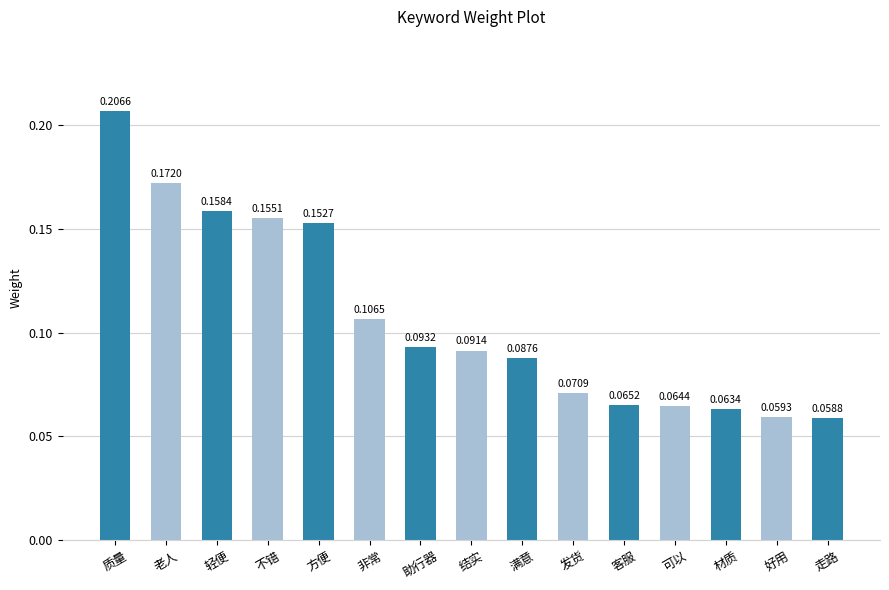

Rank the categories by value from highest to lowest.

质量, 老人, 轻便, 不错, 方便, 非常, 助行器, 结实, 满意, 发货, 客服, 可以, 材质, 好用, 走路